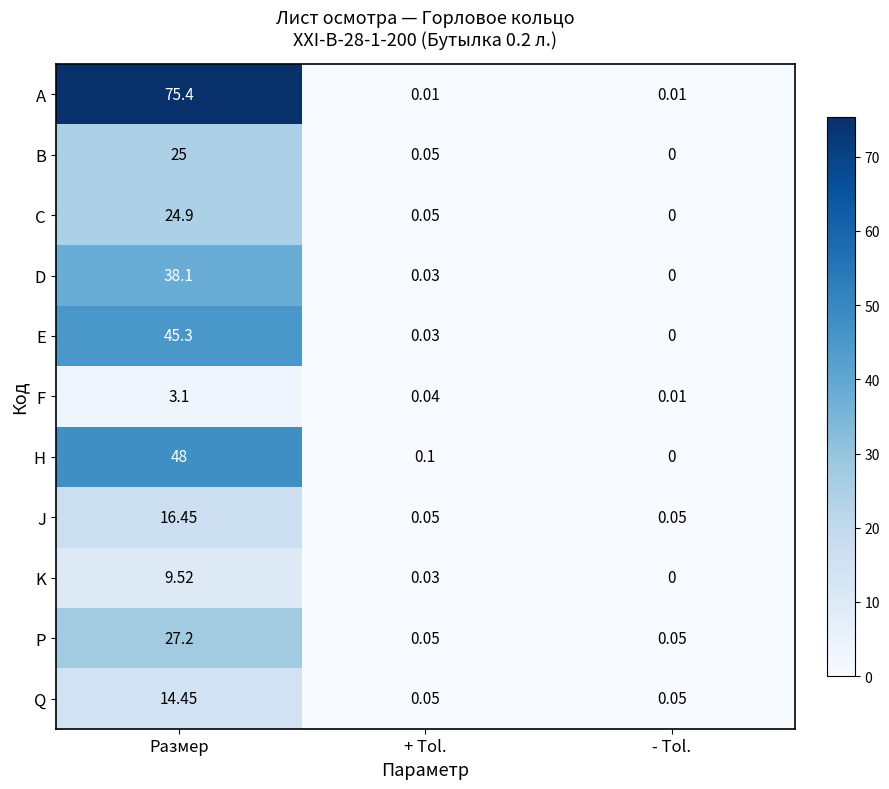

Which series has the largest range (max minus min)?

A